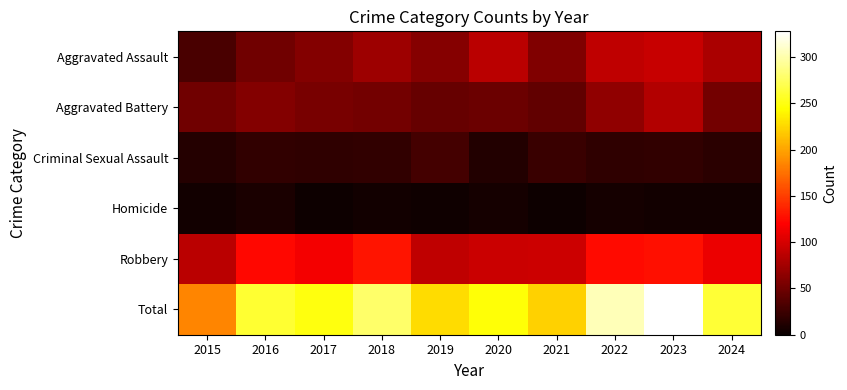

Between 2022 and 2018, which is larger?

2022